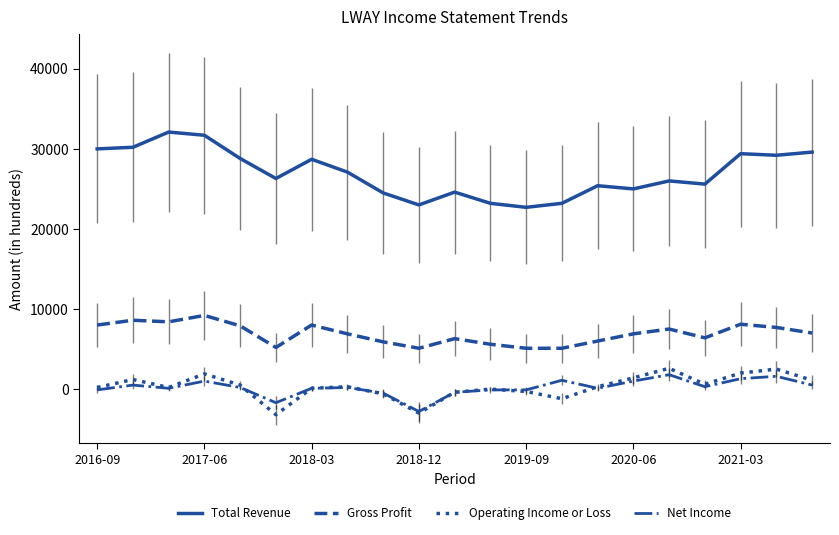

How many lines are shown in the chart?

4